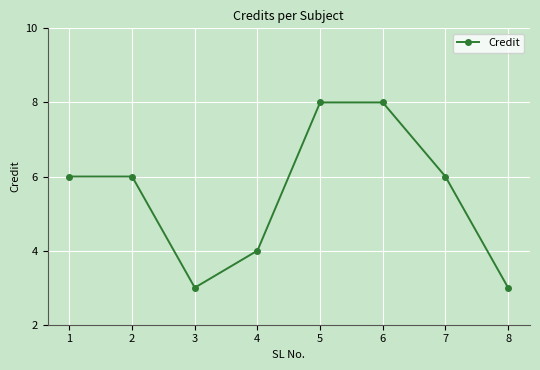

What is the maximum value shown in the chart?

8